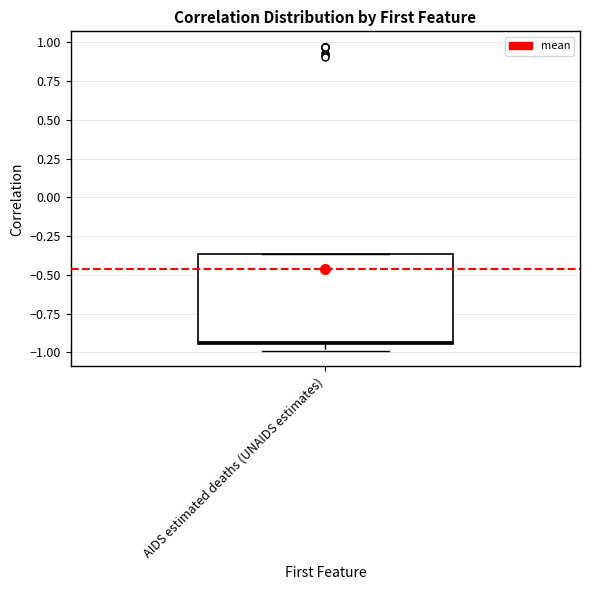

Where is the upper edge of the box for AIDS estimated deaths (UNAIDS estimates) on the y-axis? The values are not printed on the chart, so give them approximately, as read against the axis.

-0.35